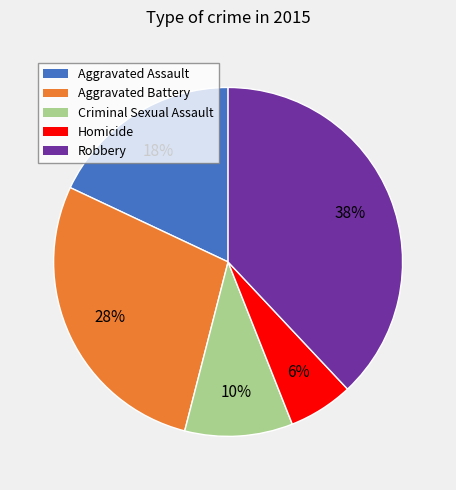

Rank the categories by value from lowest to highest.

Homicide, Criminal Sexual Assault, Aggravated Assault, Aggravated Battery, Robbery